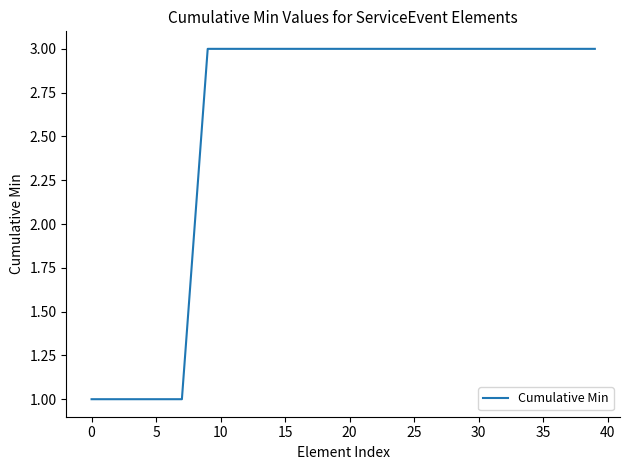

Reading left to right, list all the values displayed in this chart.

1	1	1	1	1	1	1	1	2	3	3	3	3	3	3	3	3	3	3	3	3	3	3	3	3	3	3	3	3	3	3	3	3	3	3	3	3	3	3	3